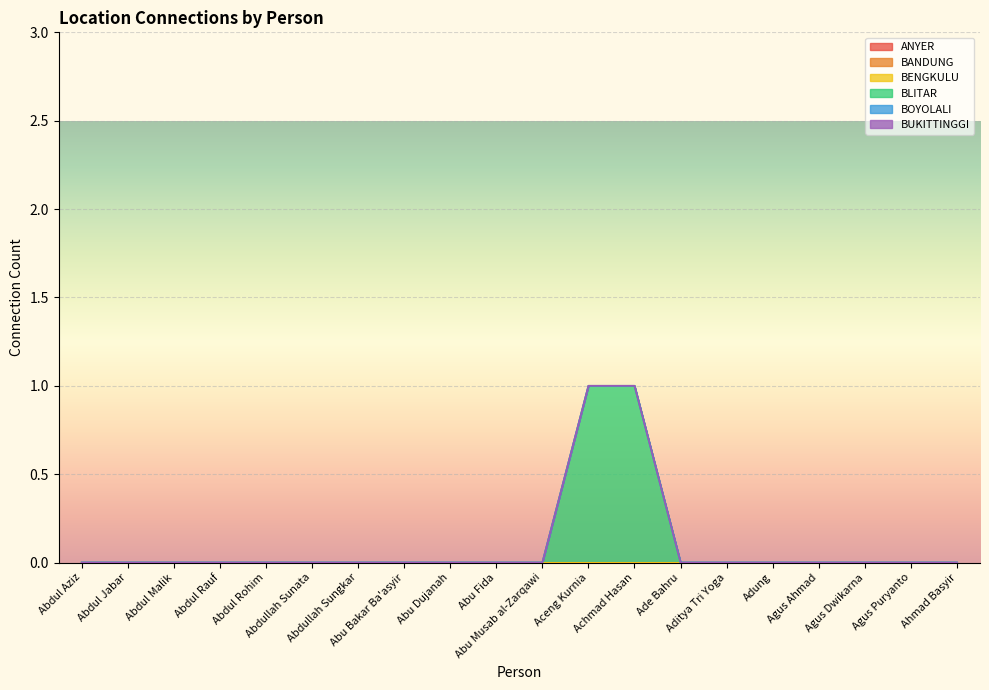

True or false: BOYOLALI has more than 2 points higher than both neighbors.

False